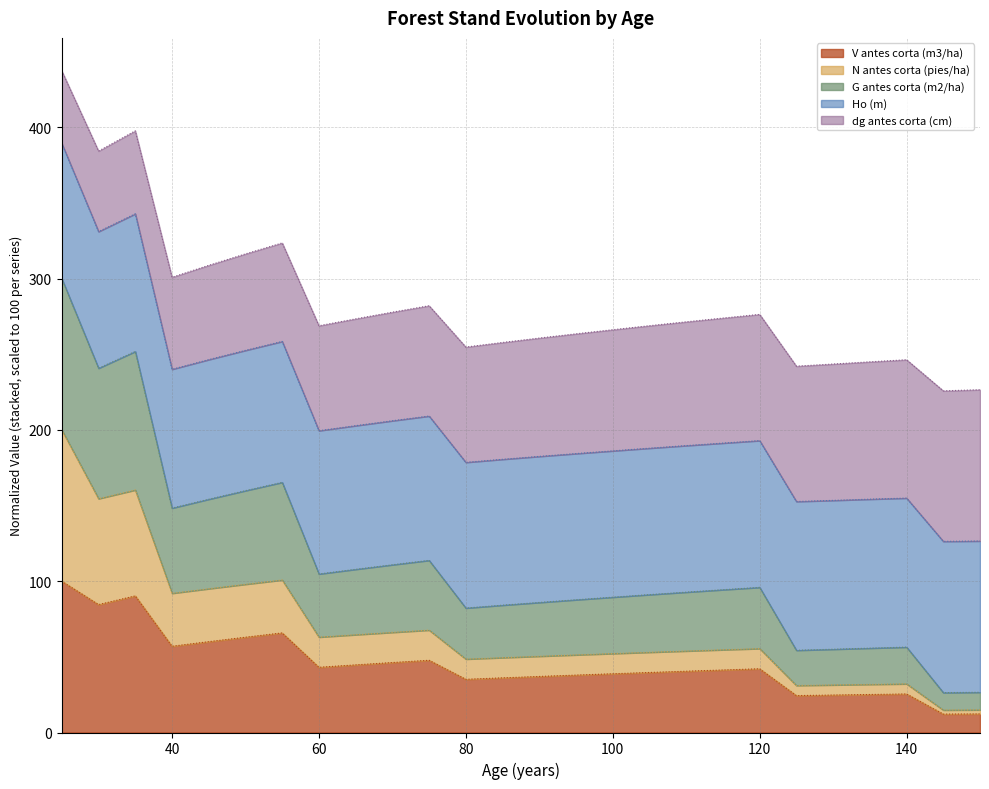

Where is the first local minimum for G antes corta (m2/ha)?

30